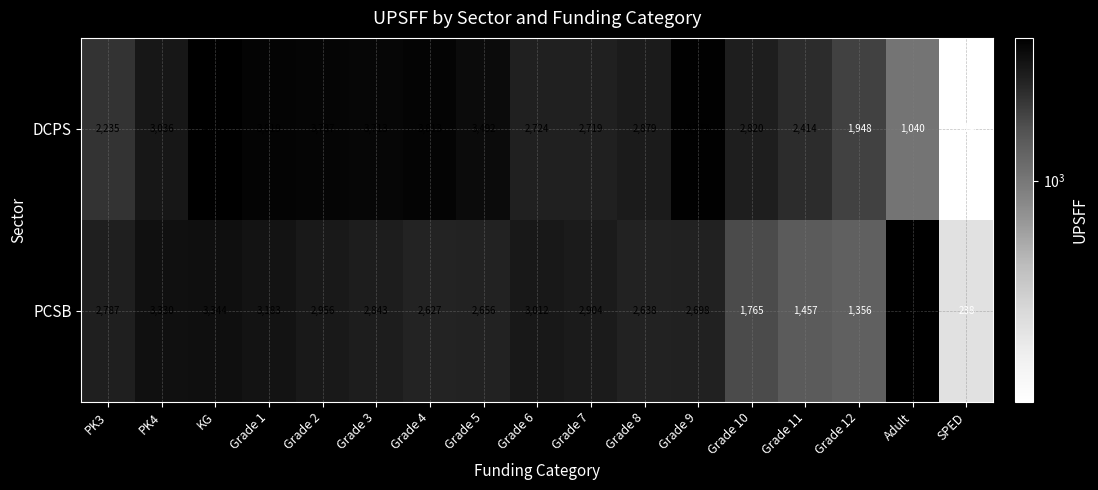

The PCSB series shows 5323 at Adult. True or false?

False